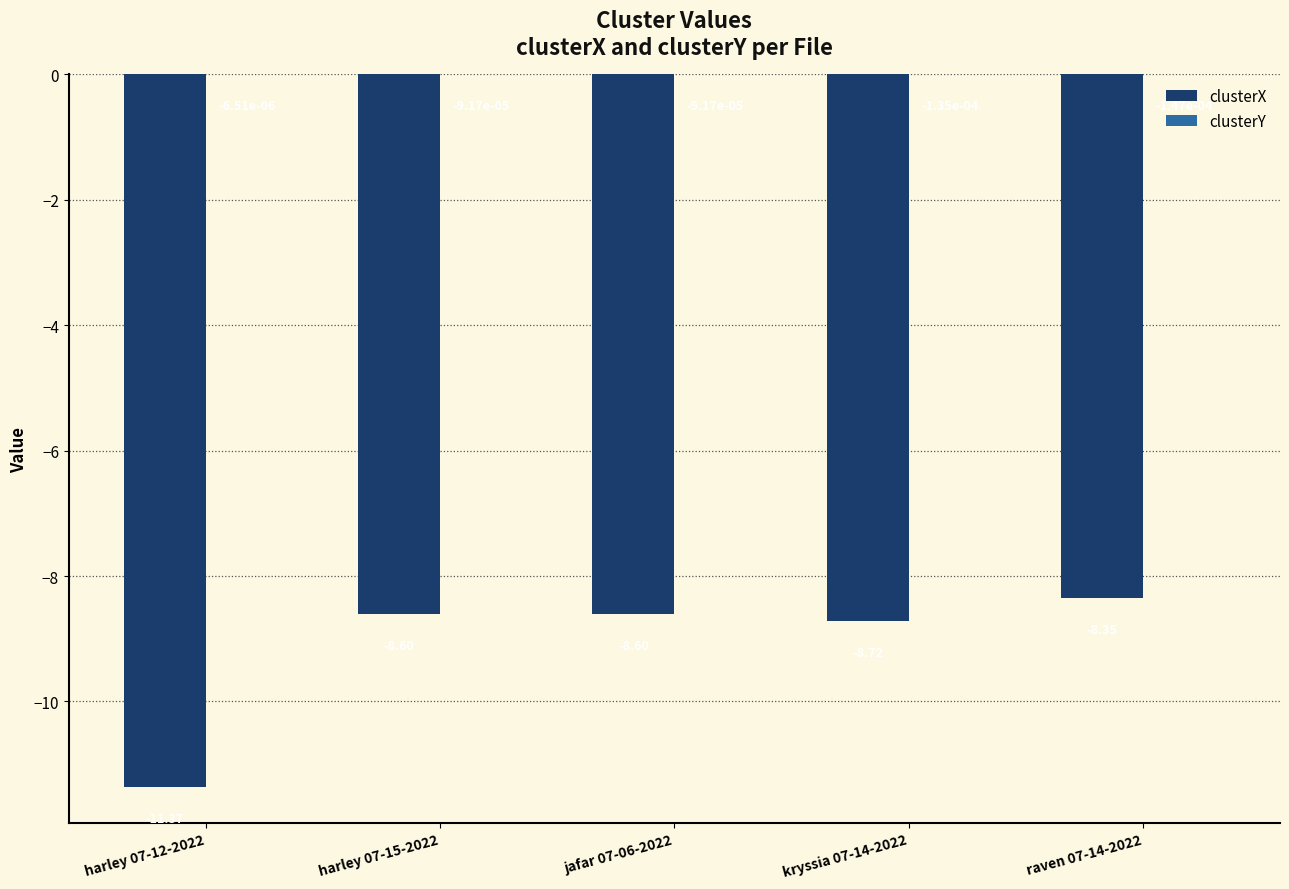

What is the sum of the clusterX values at raven 07-14-2022 and kryssia 07-14-2022?

-17.1